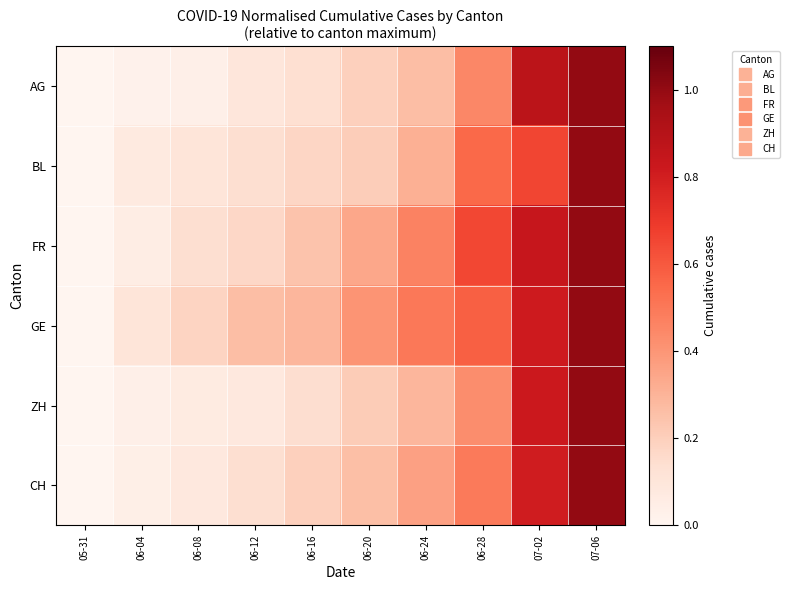

List the series in order of their peak value, highest first.

AG, BL, FR, GE, ZH, CH